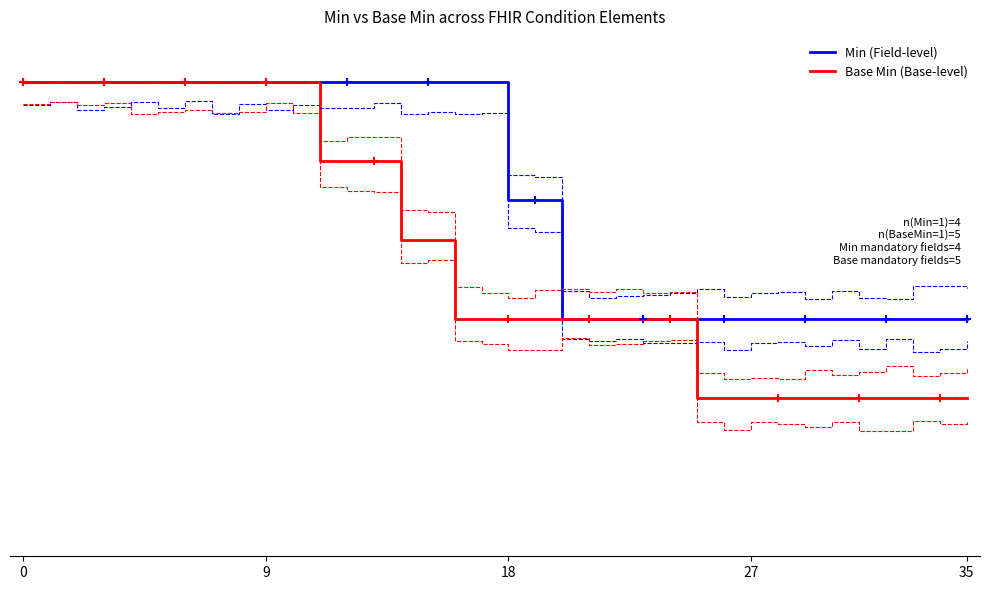

Reading right to left, what are all the values shown in this chart?

Min (Field-level): 0.5	0.5	0.5	0.5	0.5	0.5	0.5	0.5	0.5	0.5	0.5	0.5	0.5	0.5	0.5	0.5	0.8	0.8	1.0	1.0	1.0	1.0	1.0	1.0	1.0	1.0	1.0	1.0	1.0	1.0	1.0	1.0	1.0	1.0	1.0	1.0
Base Min (Base-level): 0.3	0.3	0.3	0.3	0.3	0.3	0.3	0.3	0.3	0.3	0.3	0.5	0.5	0.5	0.5	0.5	0.5	0.5	0.5	0.5	0.7	0.7	0.8	0.8	0.8	1.0	1.0	1.0	1.0	1.0	1.0	1.0	1.0	1.0	1.0	1.0